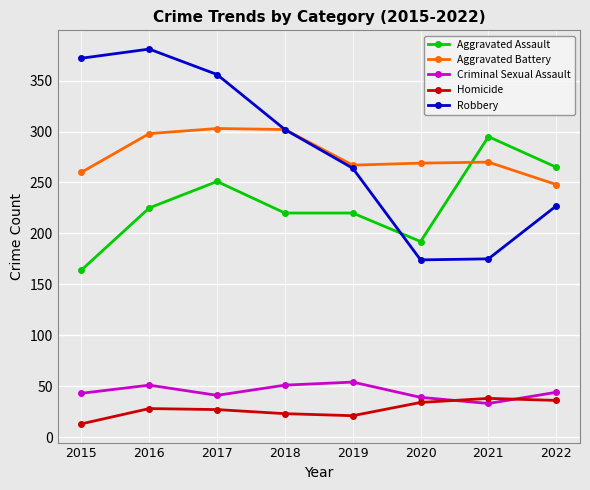

True or false: Aggravated Battery has a value of 303 at 2017.

True